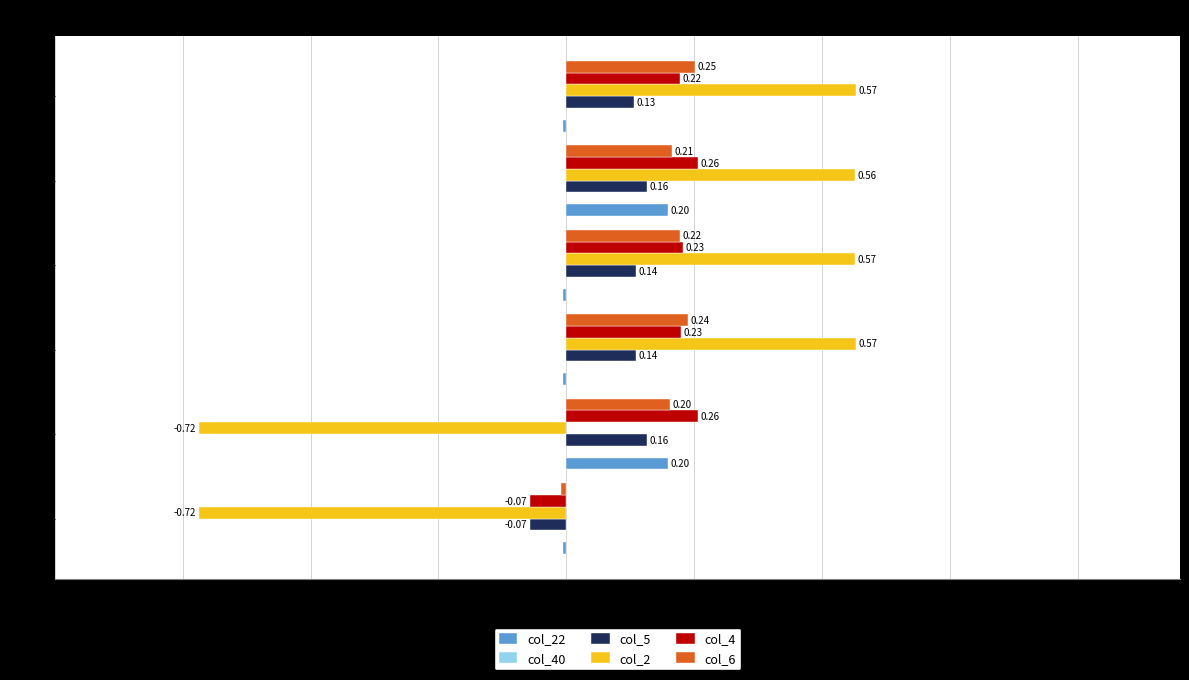

What is the total value across all series at Row 6?

1.1